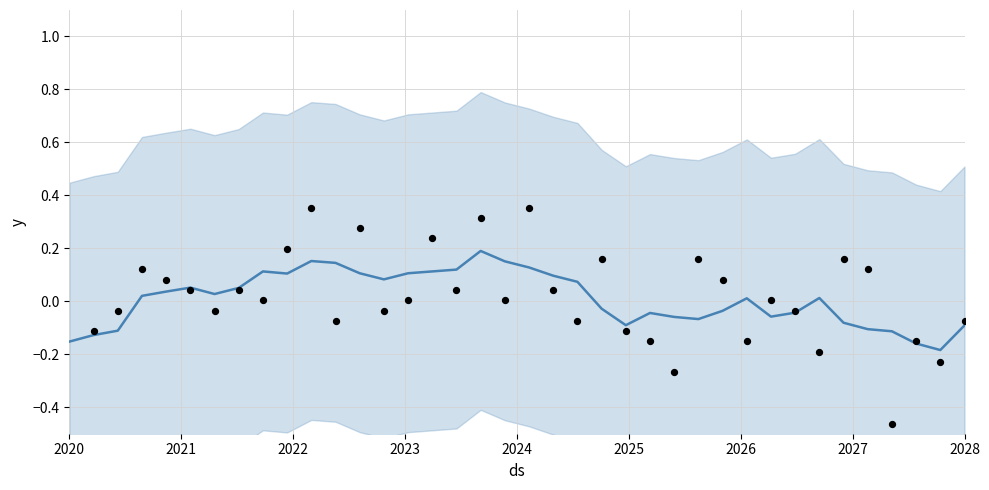

Which series contains the lowest Y value?

actual